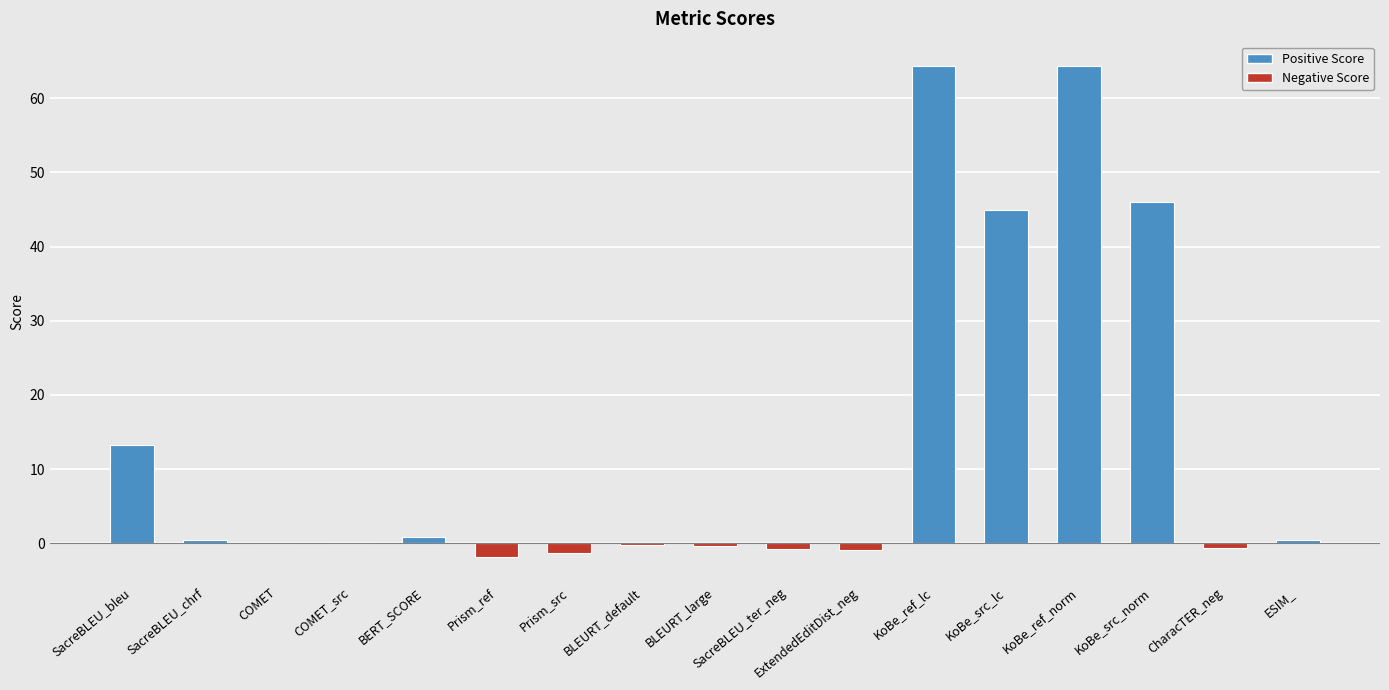

True or false: the data shows 44.9 at KoBe_src_lc.

True